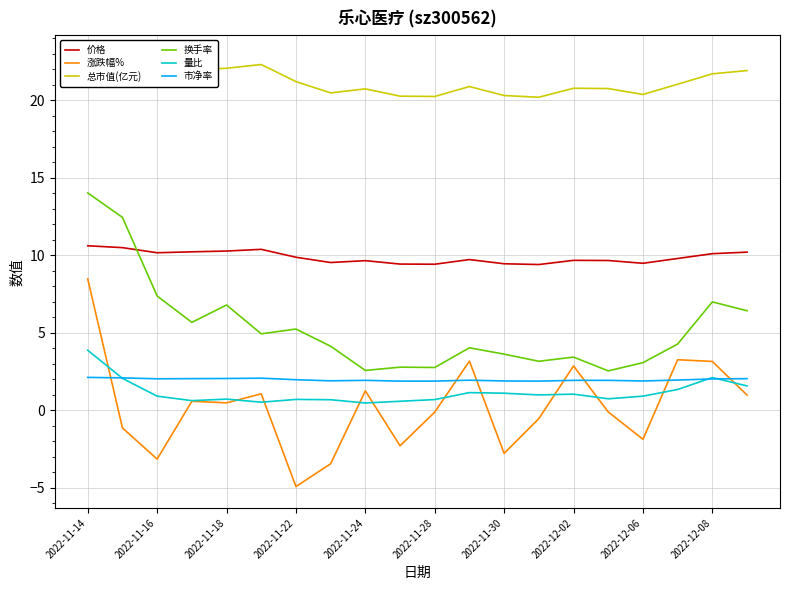

True or false: 量比 has a value of 0.8 at 15.

True